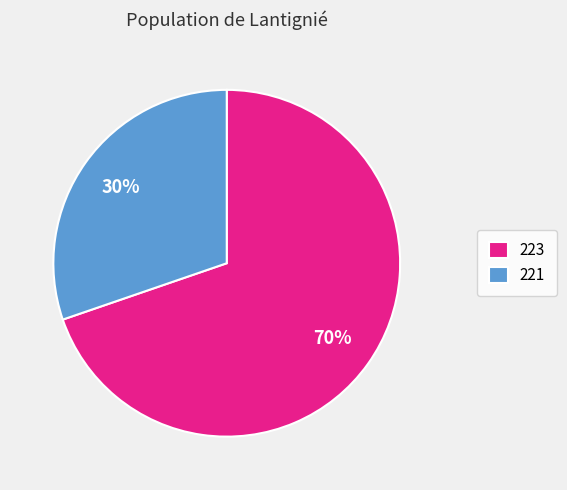

Count the number of slices in the pie.

2